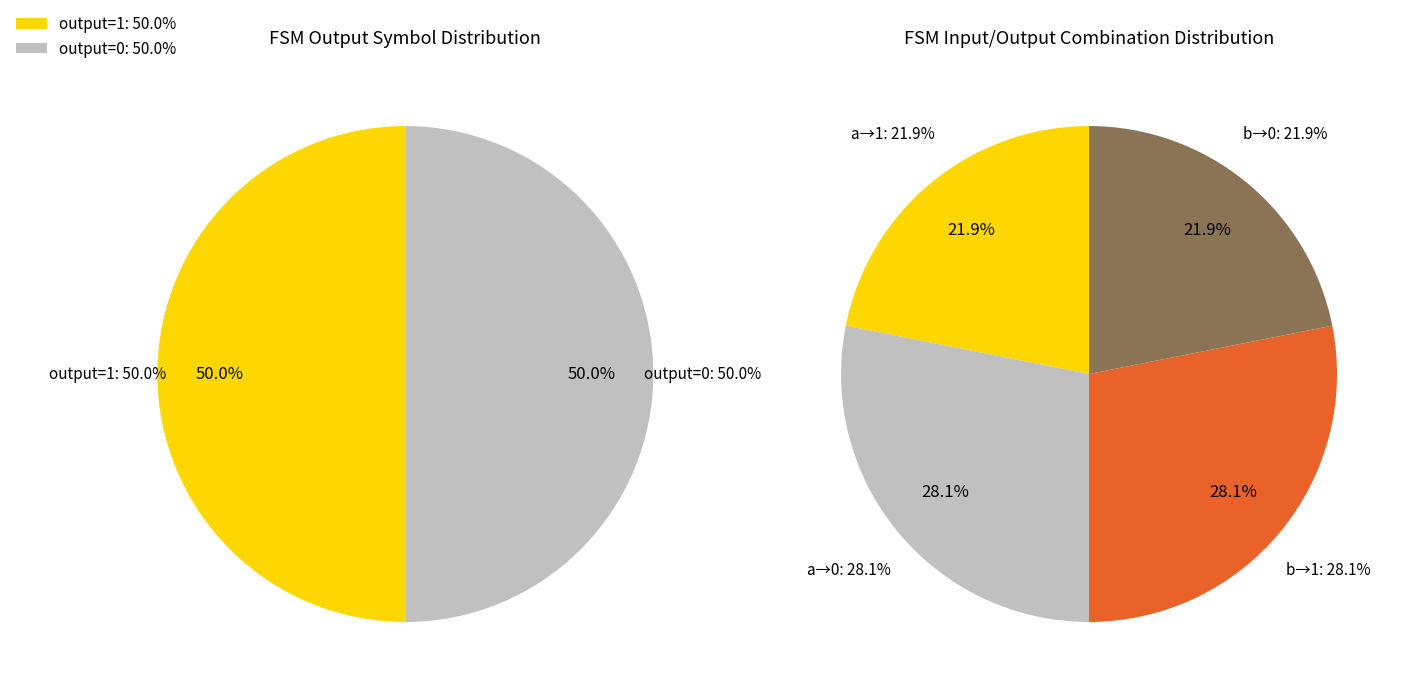

Which slice is the largest?

output=1